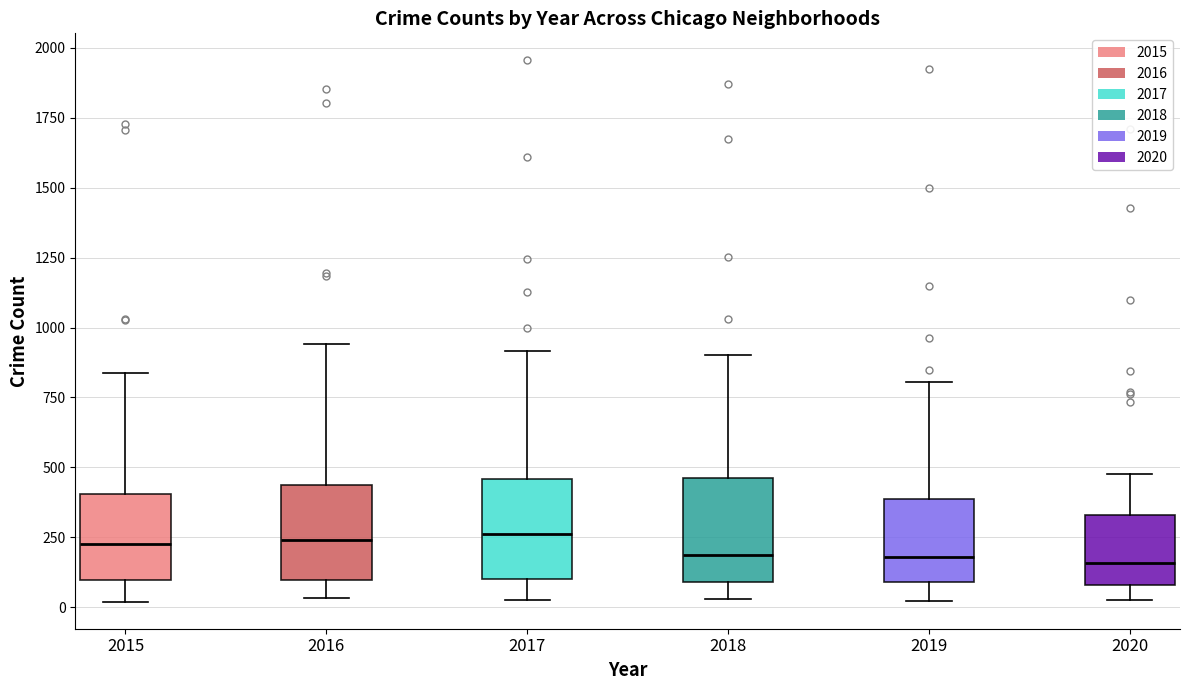

Reading left to right, read every box against the y-axis: the position of its median line, the range the box covers, and the ends of its whiskers. The values are not printed on the chart, so give them approximately, as read against the axis.

2015: median 200, box 100 to 400, whiskers 0 to 850
2016: median 250, box 100 to 450, whiskers 50 to 950
2017: median 250, box 100 to 450, whiskers 50 to 900
2018: median 200, box 100 to 450, whiskers 50 to 900
2019: median 200, box 100 to 400, whiskers 0 to 800
2020: median 150, box 100 to 350, whiskers 50 to 500